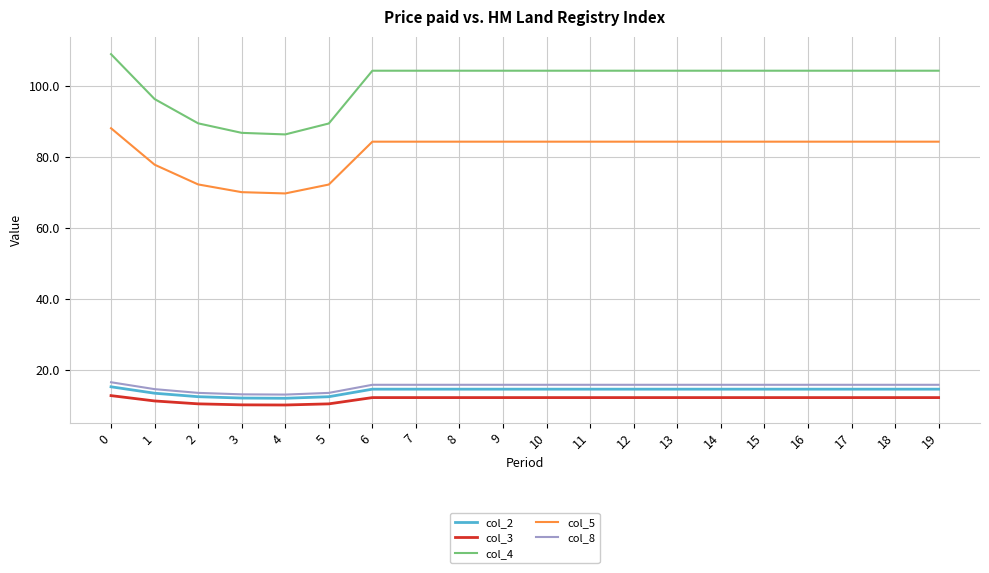

True or false: col_2 and col_3 cross at least once.

False